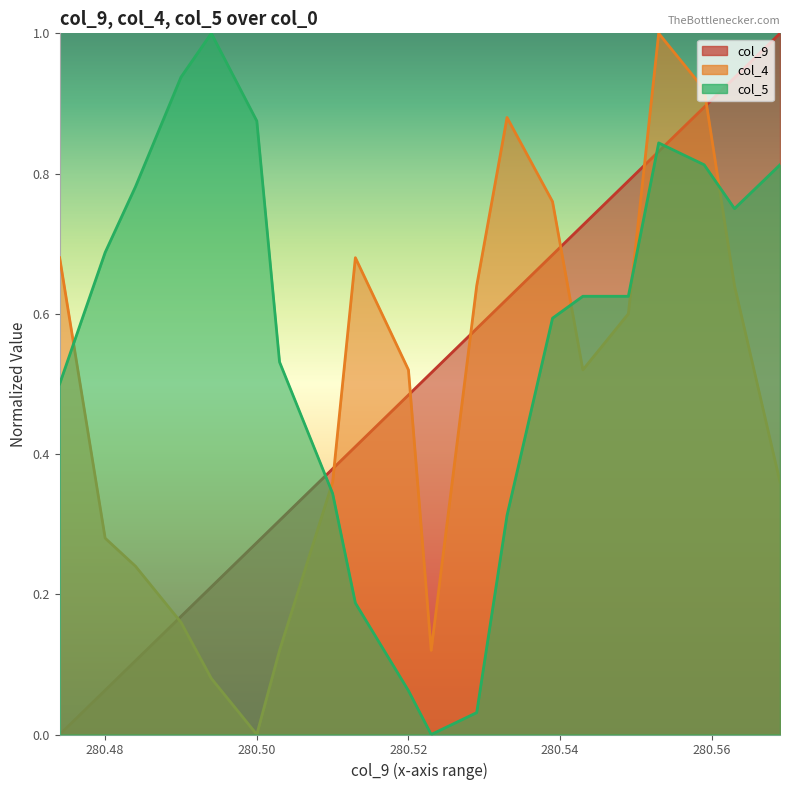

How many interior local peaks does the col_5 series have?

2